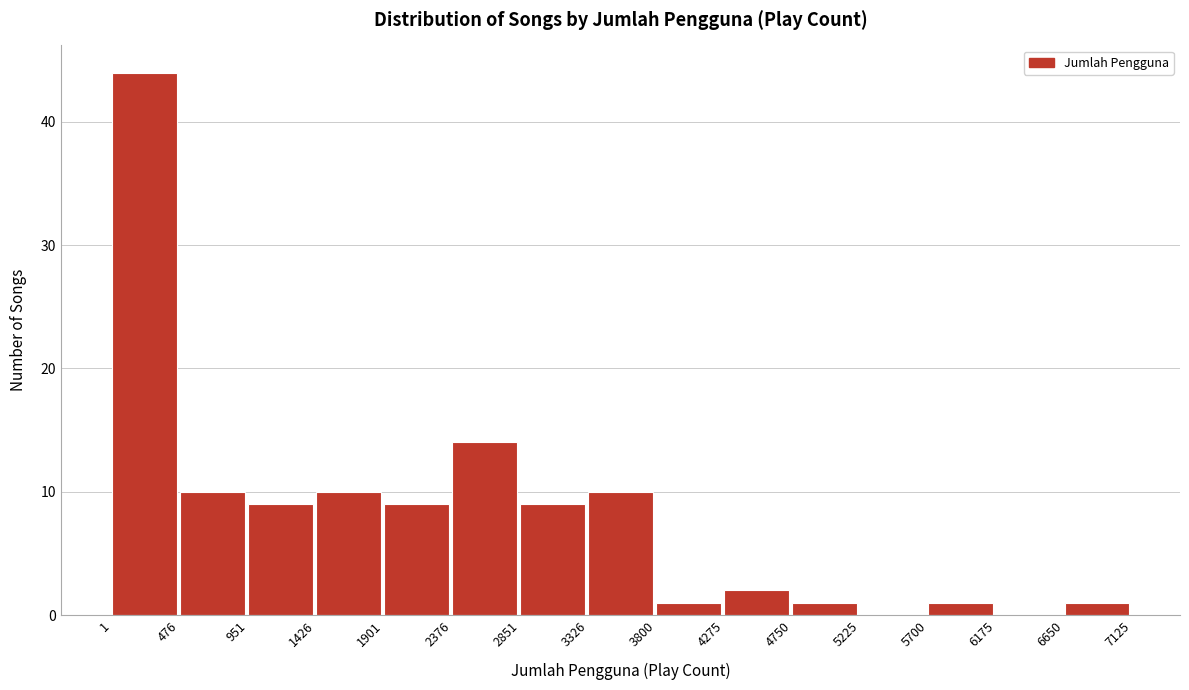

Over which range of the x-axis is the bar tallest?

1 to 476